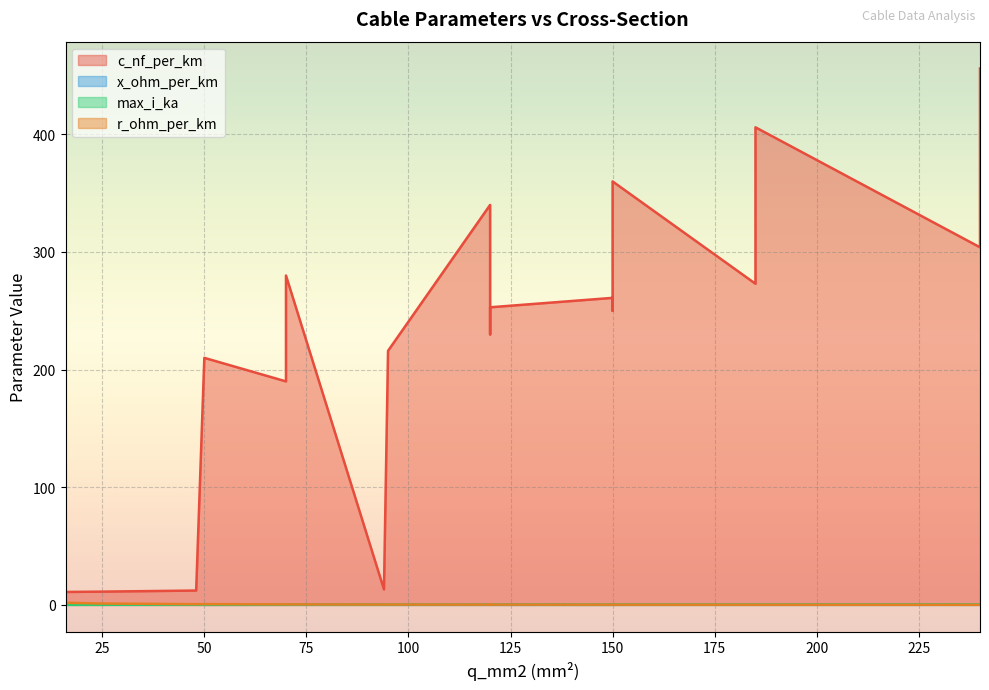

At which label is max_i_ka closest to 0?

16